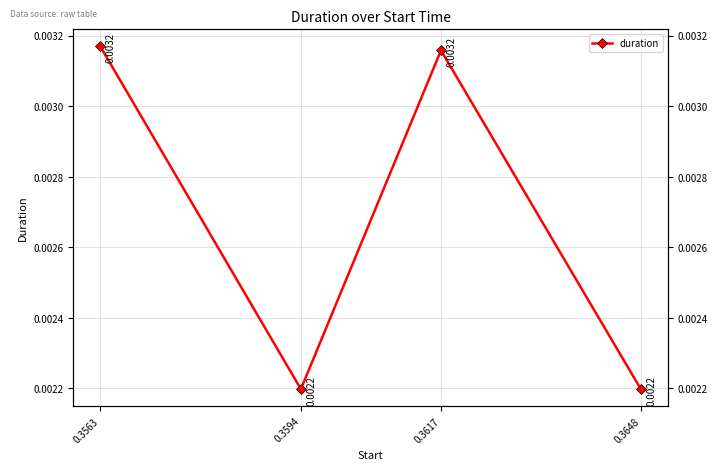

List the labels in order of value, largest first.

0.3563, 0.3617, 0.3594, 0.3648